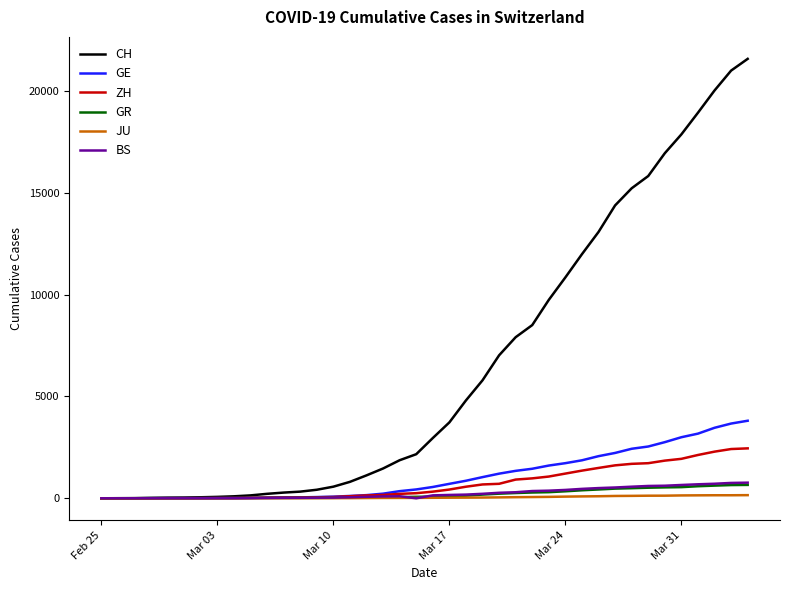

What is the difference between the maximum and minimum values in the GE series?

3807